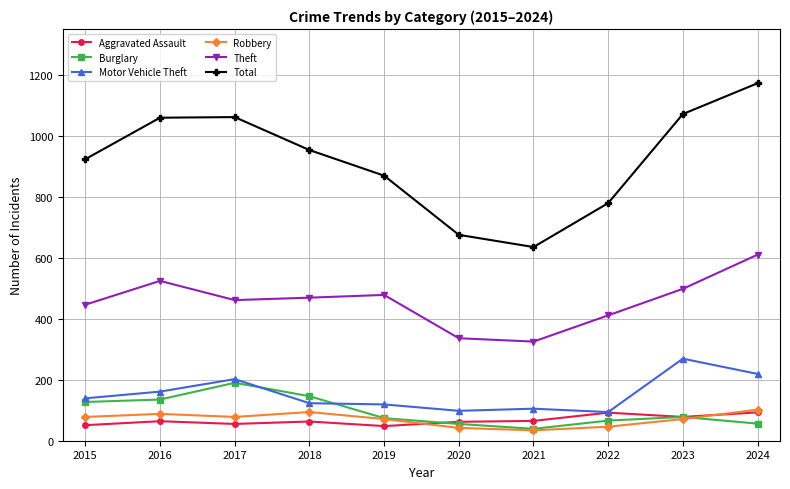

At which category is the sum across all series the highest?

2024